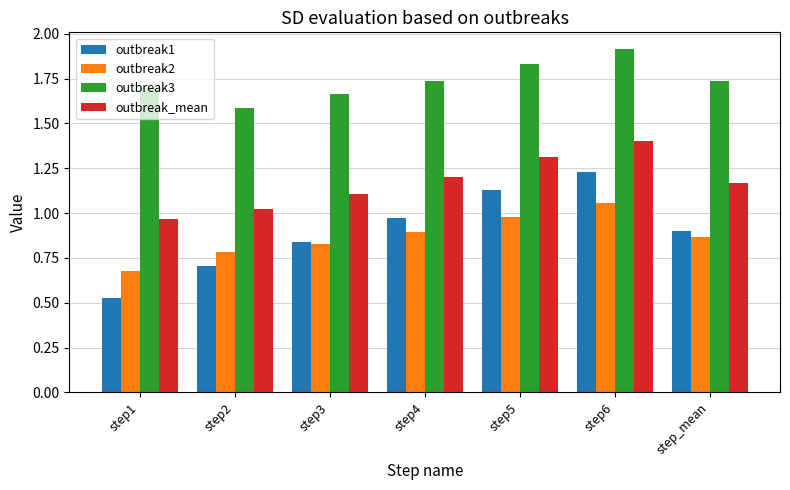

What are all the series names shown in the legend?

outbreak1, outbreak2, outbreak3, outbreak_mean